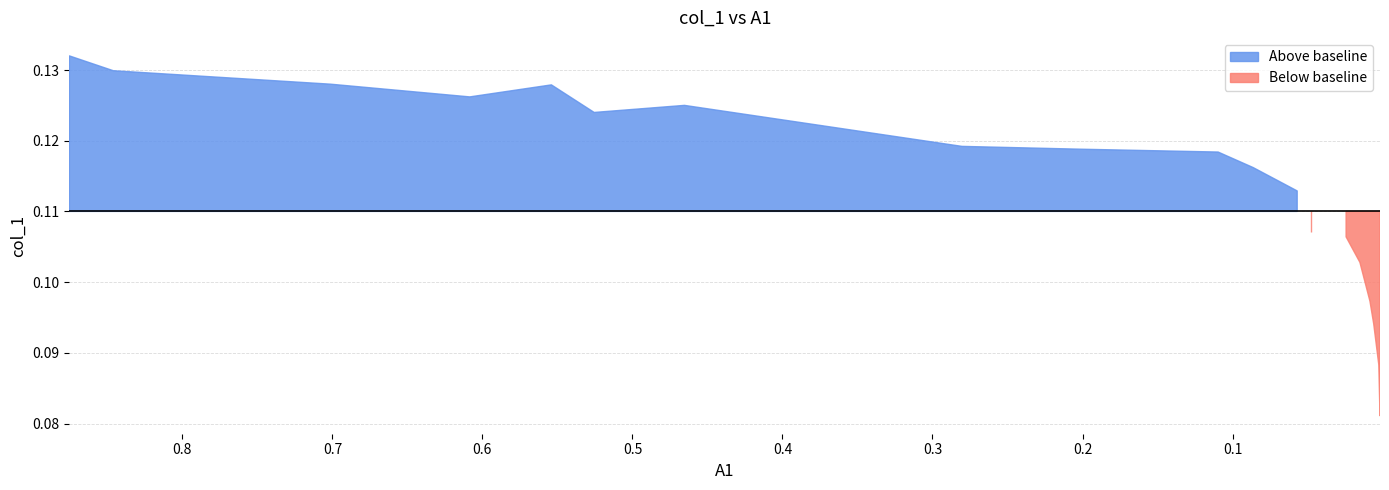

Between 0.0059 and 0.0862, which is larger?

0.0862